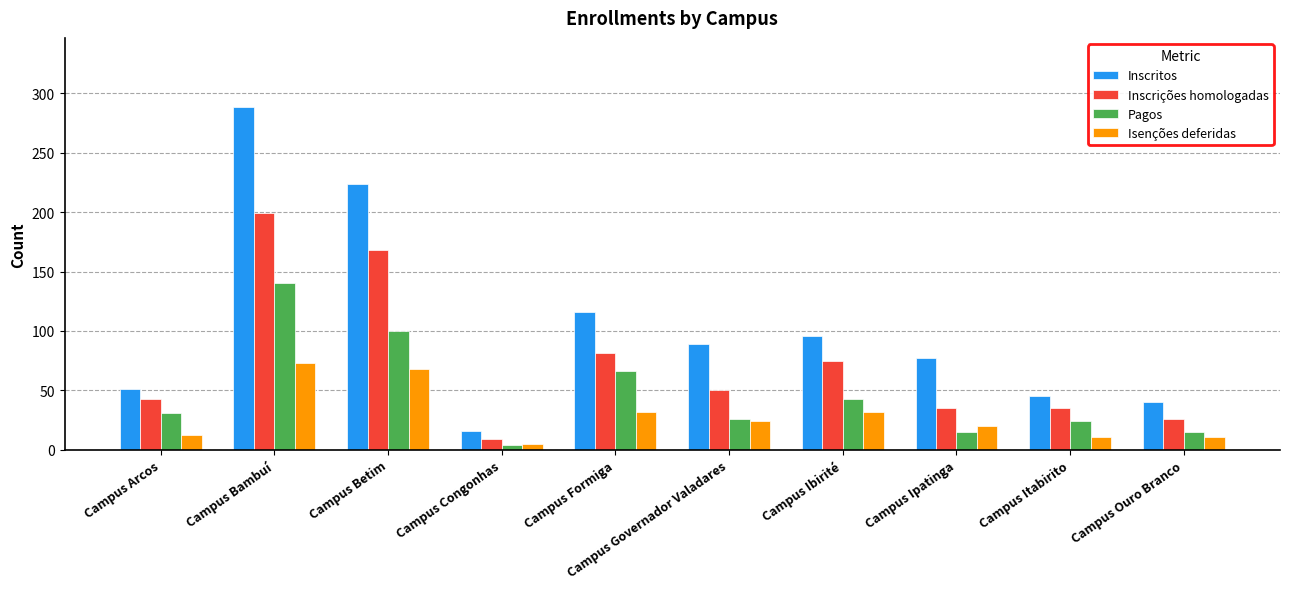

What is the difference between the maximum and minimum values in the Inscrições homologadas series?

190